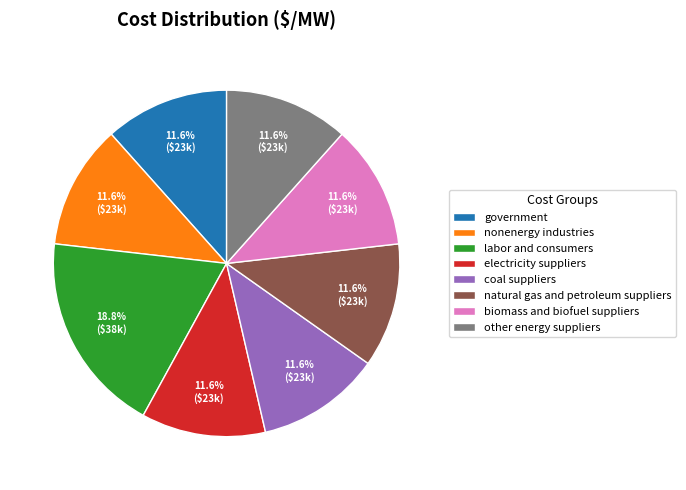

What percentage is NOT represented by government?

88.4%